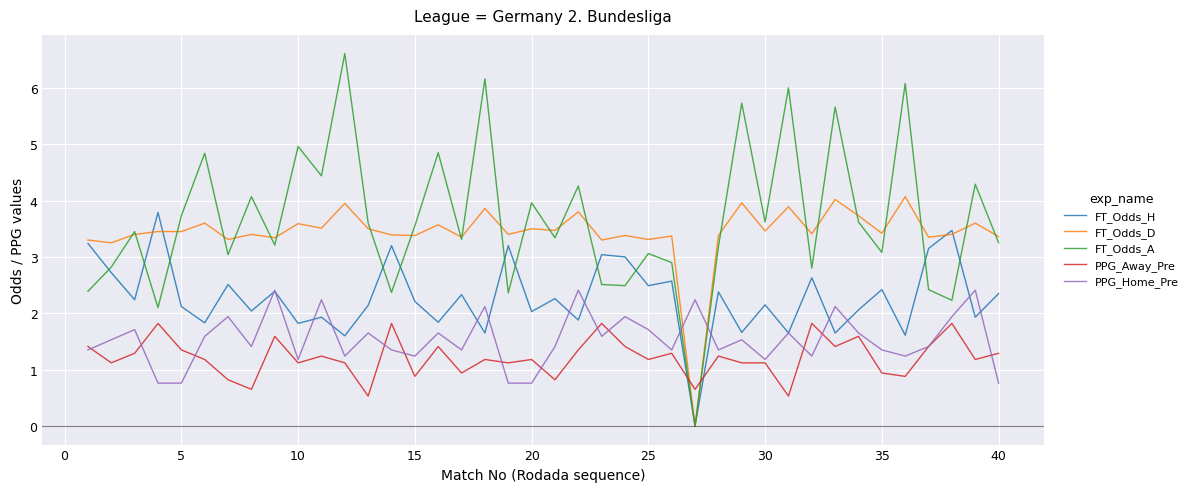

What is the greatest value displayed?

6.6